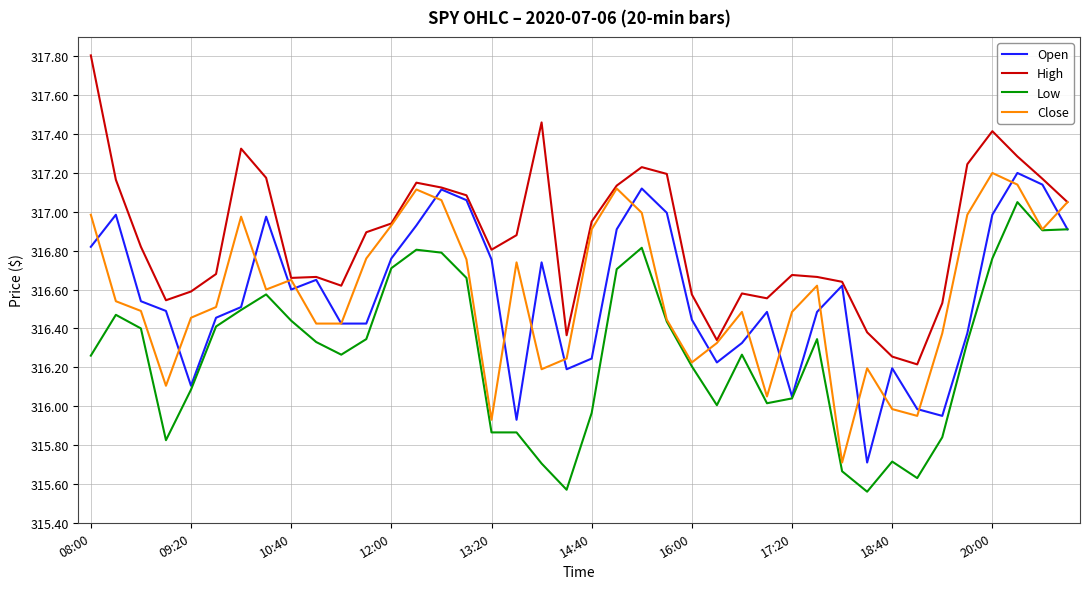

How many lines are shown in the chart?

4